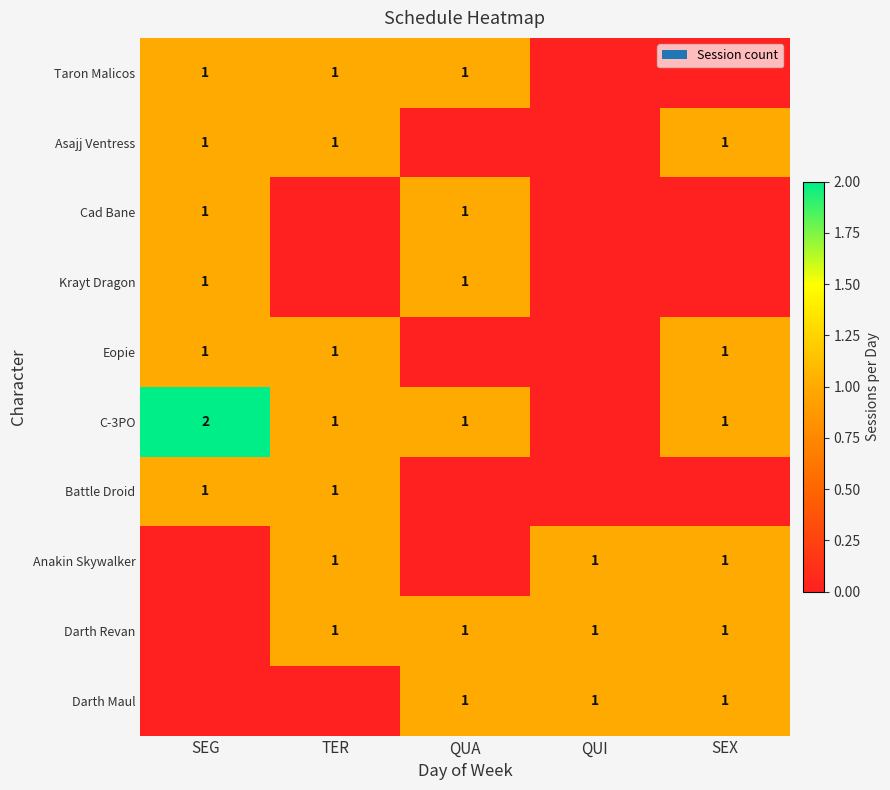

True or false: Anakin Skywalker has a value of 2 at SEX.

False